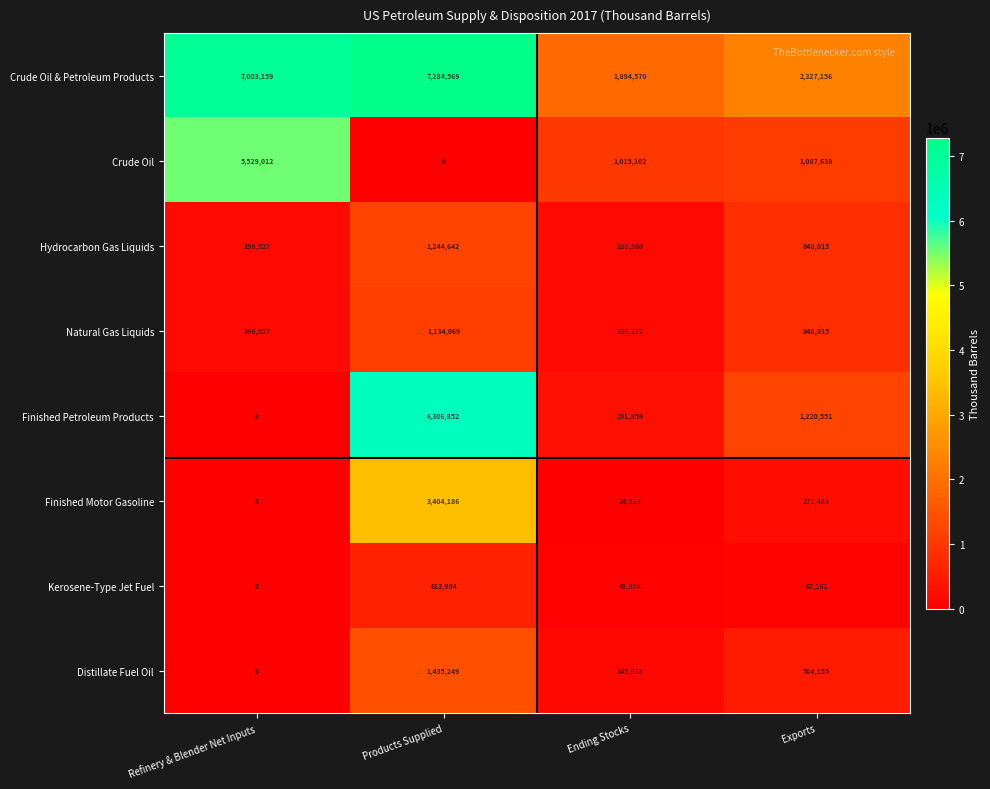

What is the sum of all Crude Oil values?

7631752